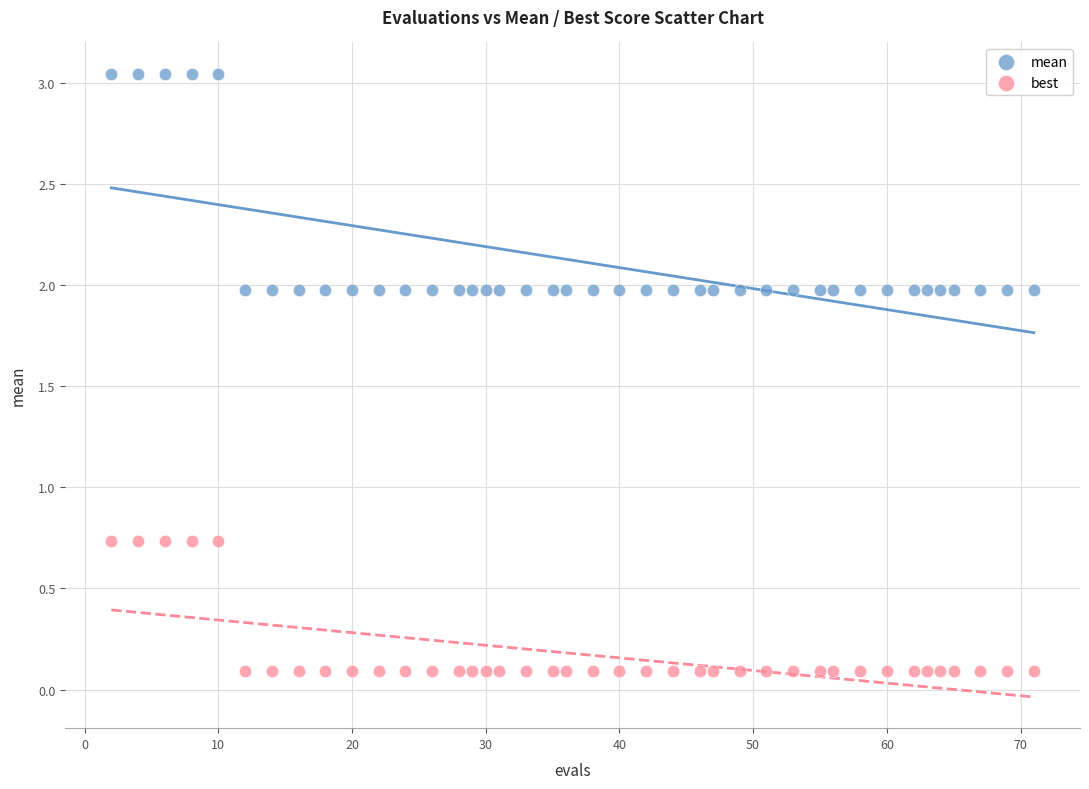

Across all data points, what is the range of X values (max minus min)?

69.0